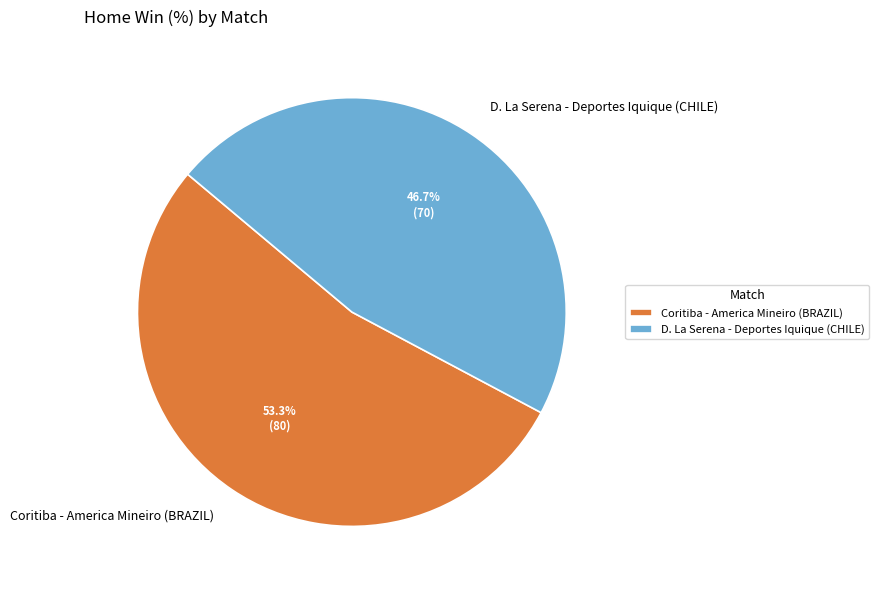

Between Coritiba - America Mineiro (BRAZIL) and D. La Serena - Deportes Iquique (CHILE), which is larger?

Coritiba - America Mineiro (BRAZIL)